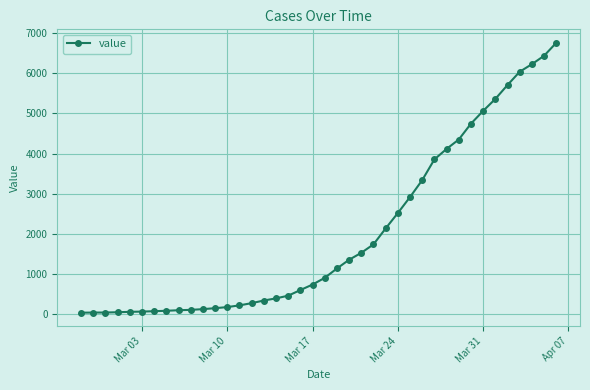

What is the maximum value shown in the chart?

6758